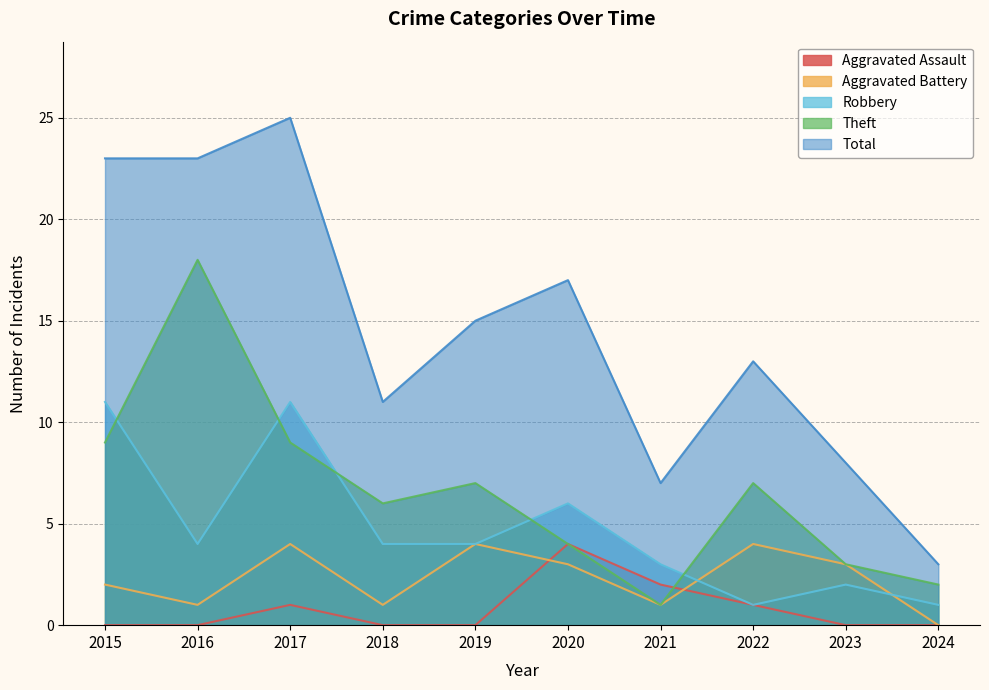

What is the value of the Robbery point at the 4th from the left?

4